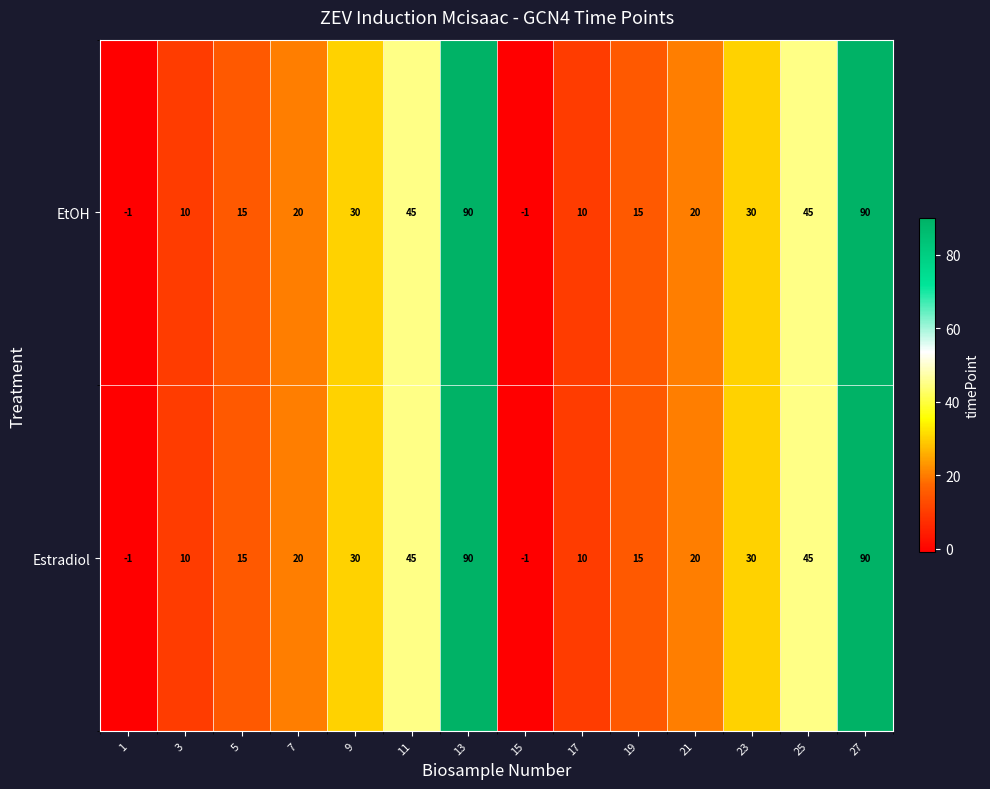

What is the sum of the Estradiol values at 21 and 17?

30